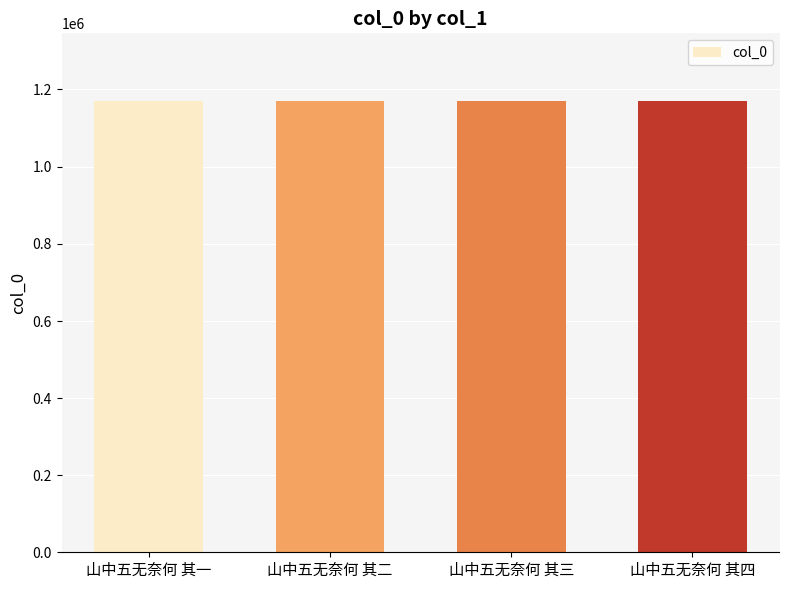

What is the difference between the maximum and minimum values?

3